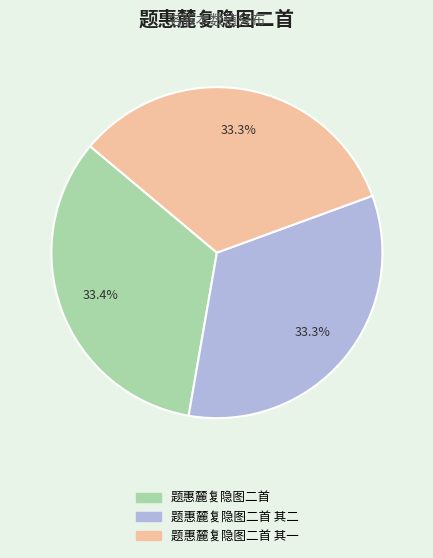

What percentage do 题惠麓复隐图二首 and 题惠麓复隐图二首 其二 together represent?

66.7%